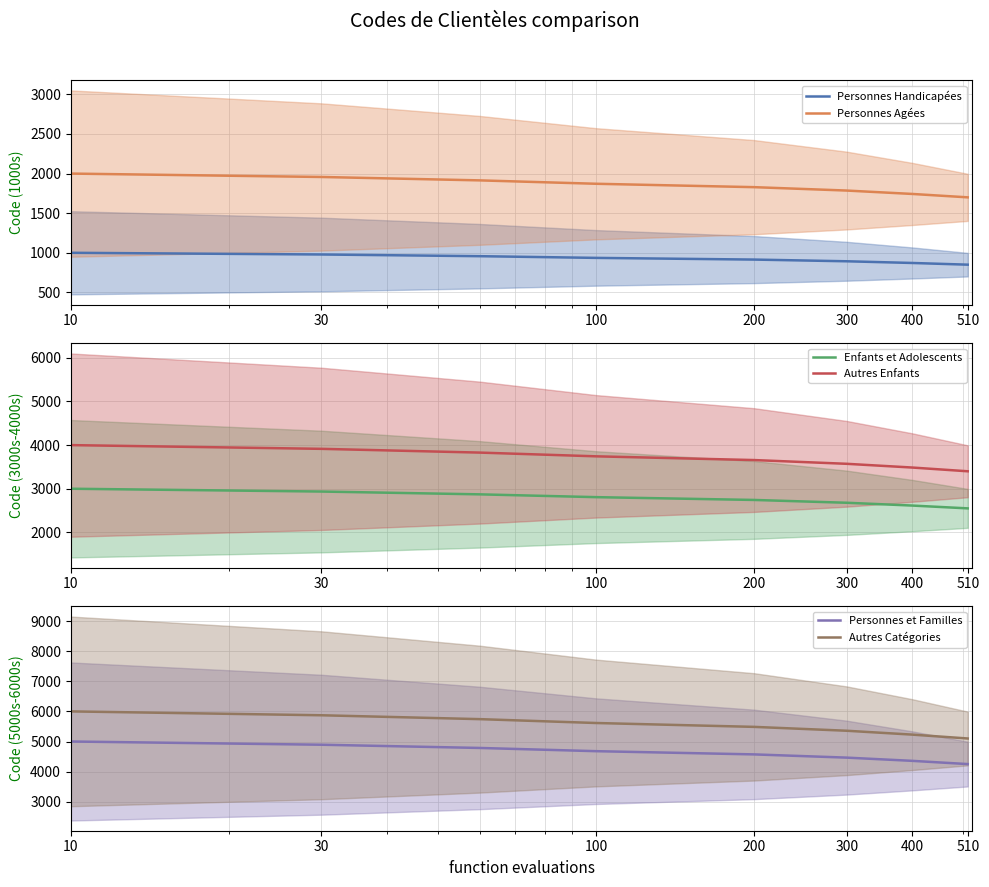

True or false: Autres Catégories has a value of 8244.1 at 30.

False